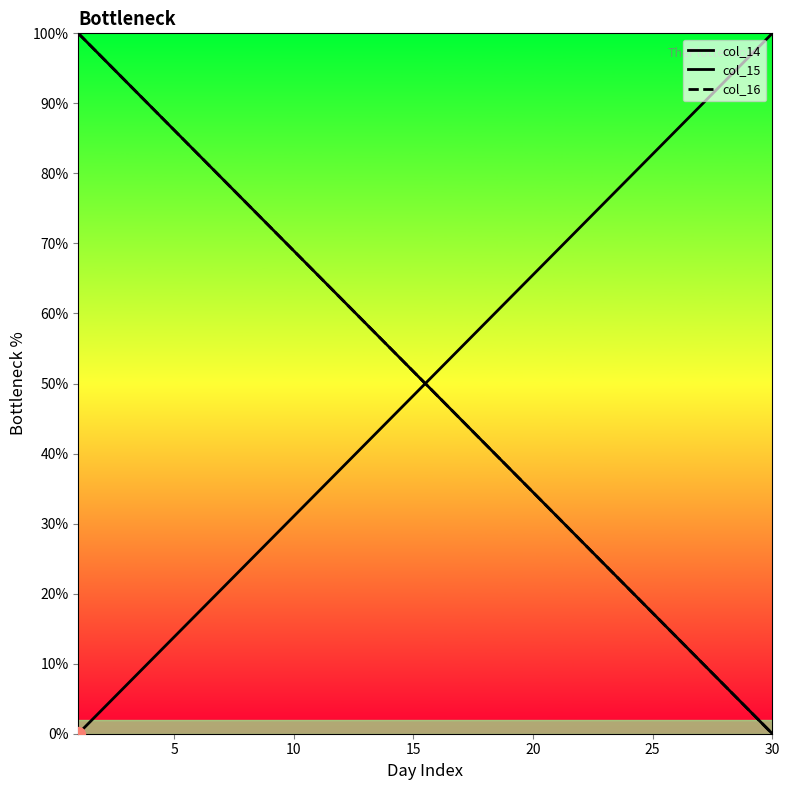

Does the chart display data point markers on the line(s)?

No